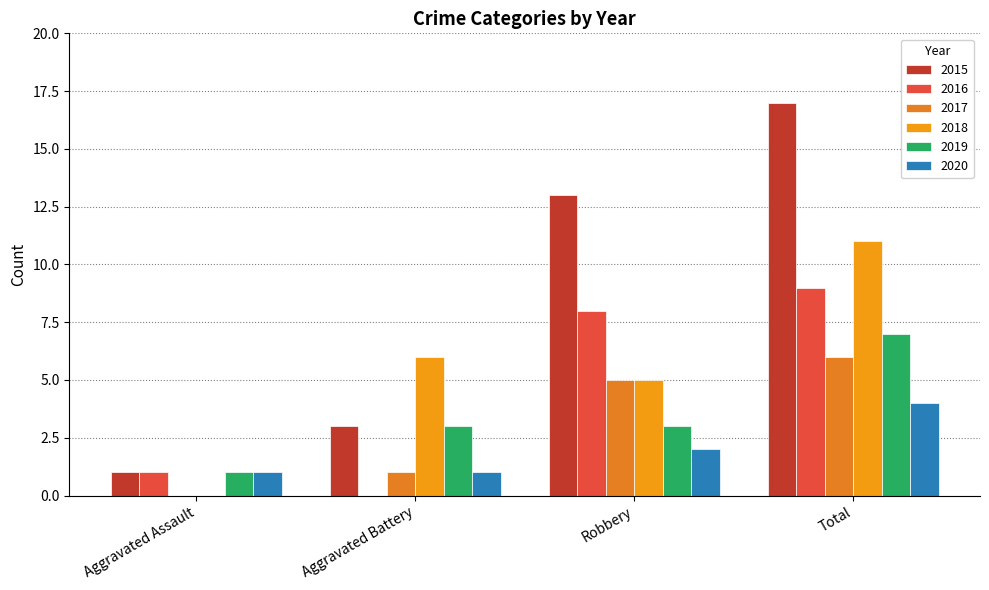

Where is 2019 nearest to the value 4?

Aggravated Battery